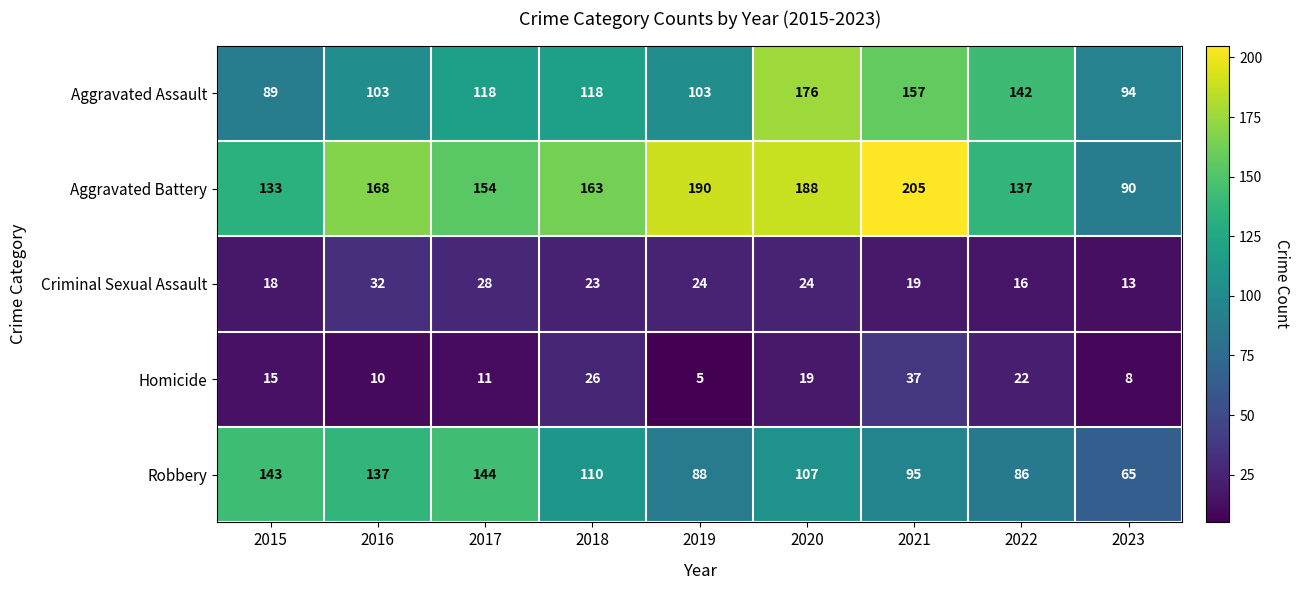

The value of Aggravated Battery at 2016 is 168. True or false?

True